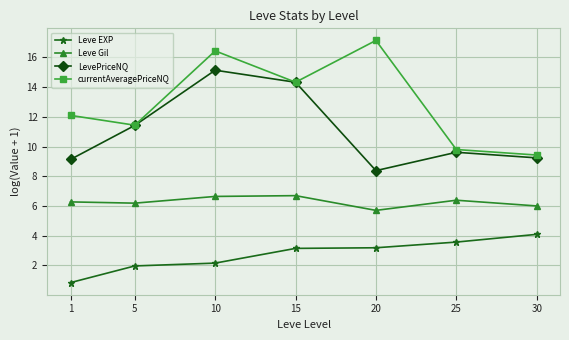

True or false: Leve EXP and currentAveragePriceNQ intersect in this chart.

False